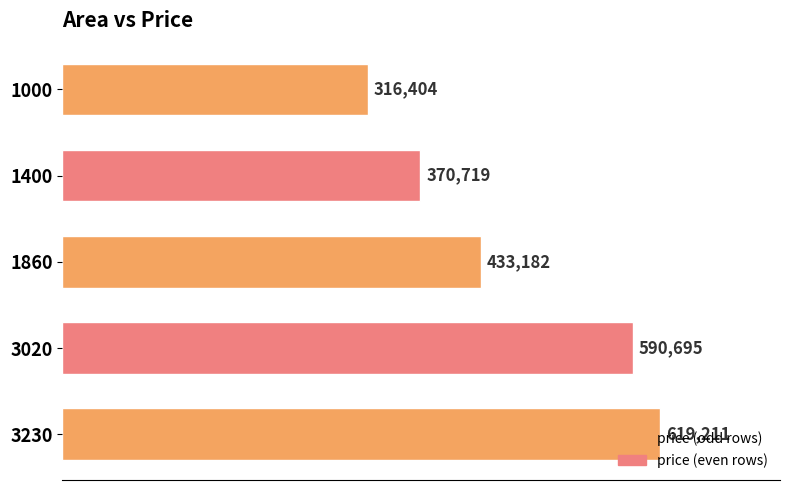

What is the sum of all values?

2330210.6